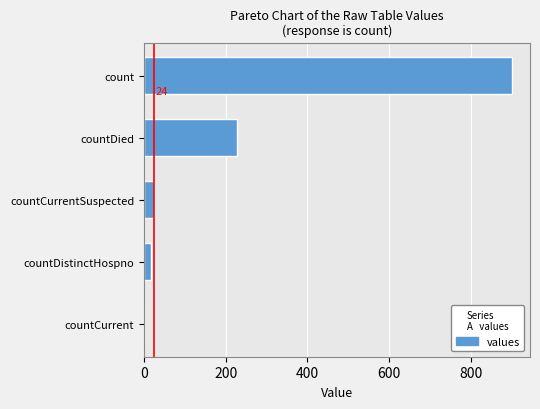

Are the bars horizontal?

Yes